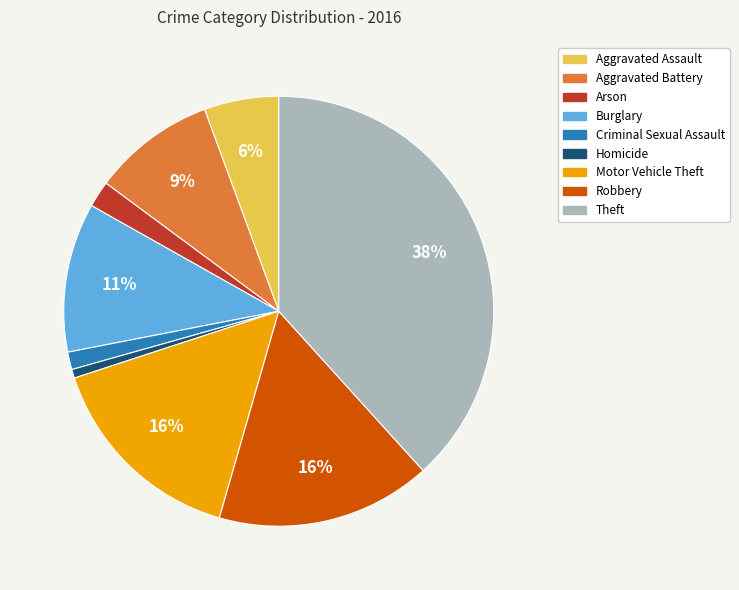

Combined, do Homicide and Aggravated Battery account for over 50%?

No